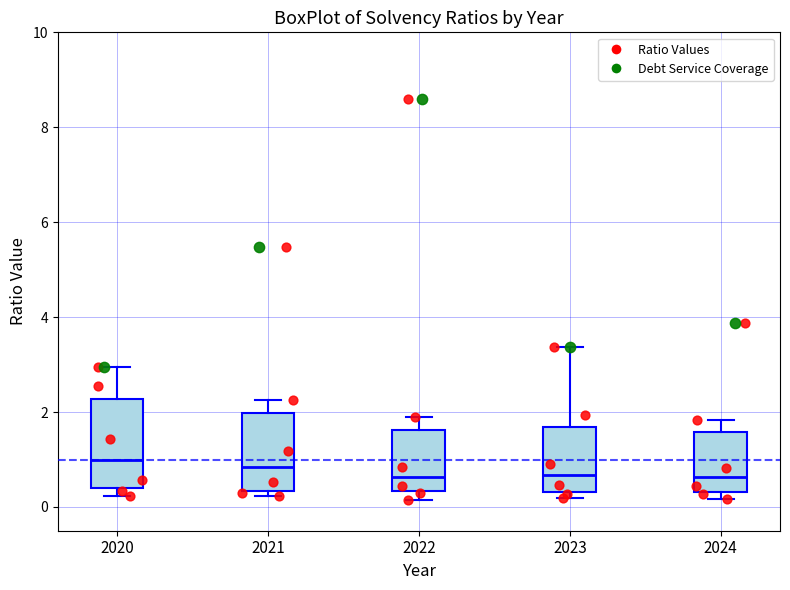

Reading left to right, read every box against the y-axis: the position of its median line, the range the box covers, and the ends of its whiskers. The values are not printed on the chart, so give them approximately, as read against the axis.

2020: median 1.0, box 0.4 to 2.2, whiskers 0.2 to 3.0
2021: median 0.8, box 0.4 to 2.0, whiskers 0.2 to 2.2
2022: median 0.6, box 0.4 to 1.6, whiskers 0.2 to 1.8
2023: median 0.6, box 0.4 to 1.6, whiskers 0.2 to 3.4
2024: median 0.6, box 0.4 to 1.6, whiskers 0.2 to 1.8